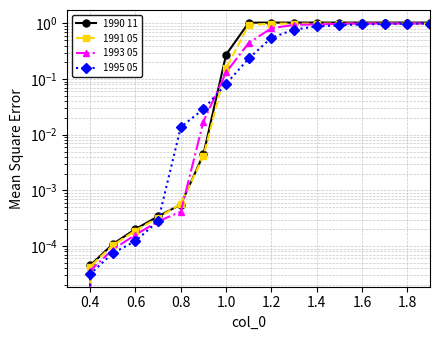

True or false: 1993 05 has a value of 0.0 at 0.6.

False